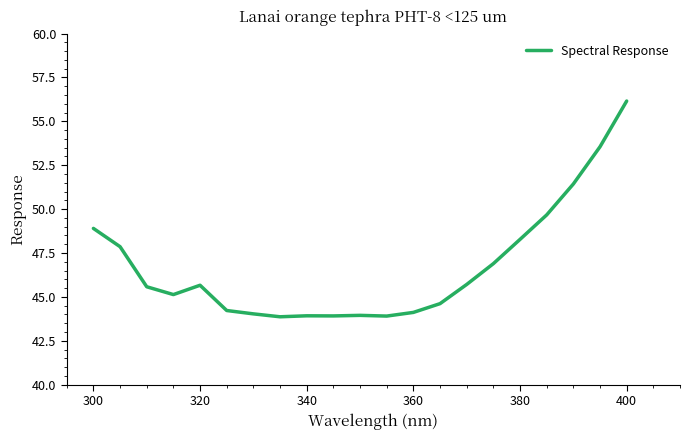

What is the average value?

46.7